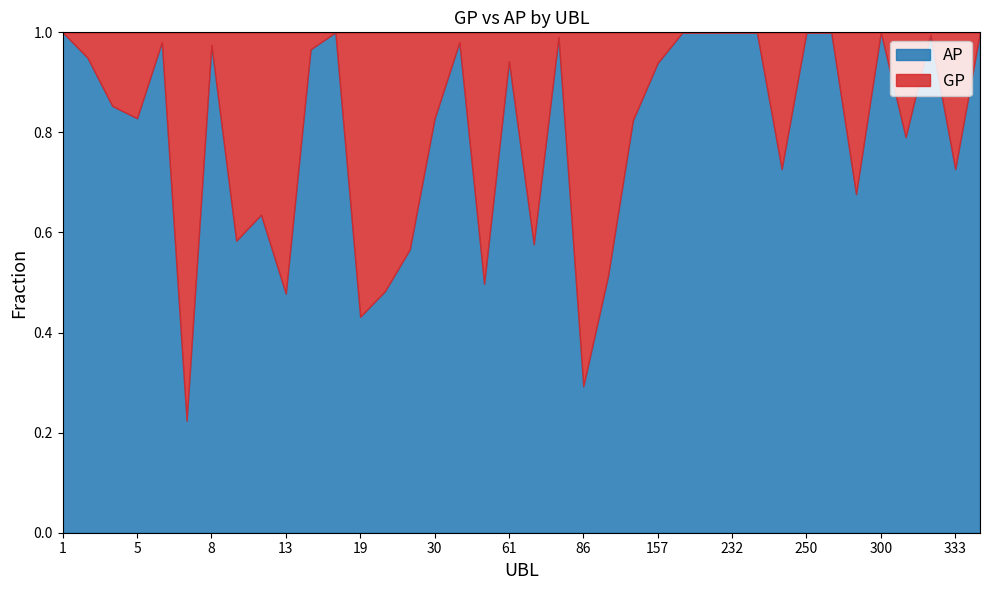

How many interior local peaks does the AP series have?

11